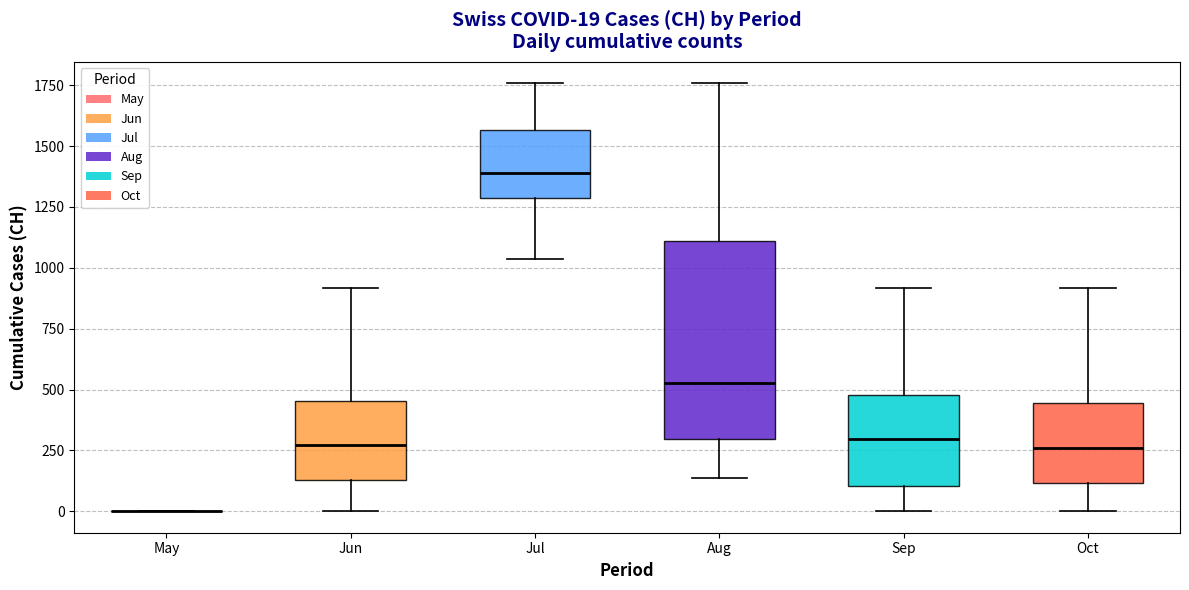

Which box is the tallest, from its lower edge to its upper edge?

Aug